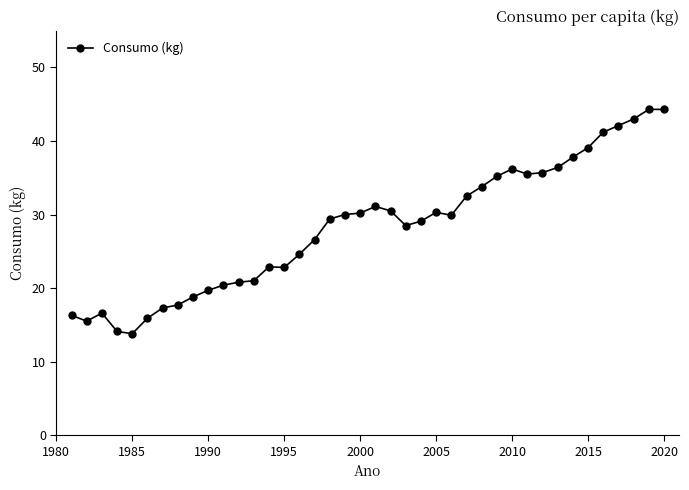

What is the difference between the maximum and second lowest values?

30.2